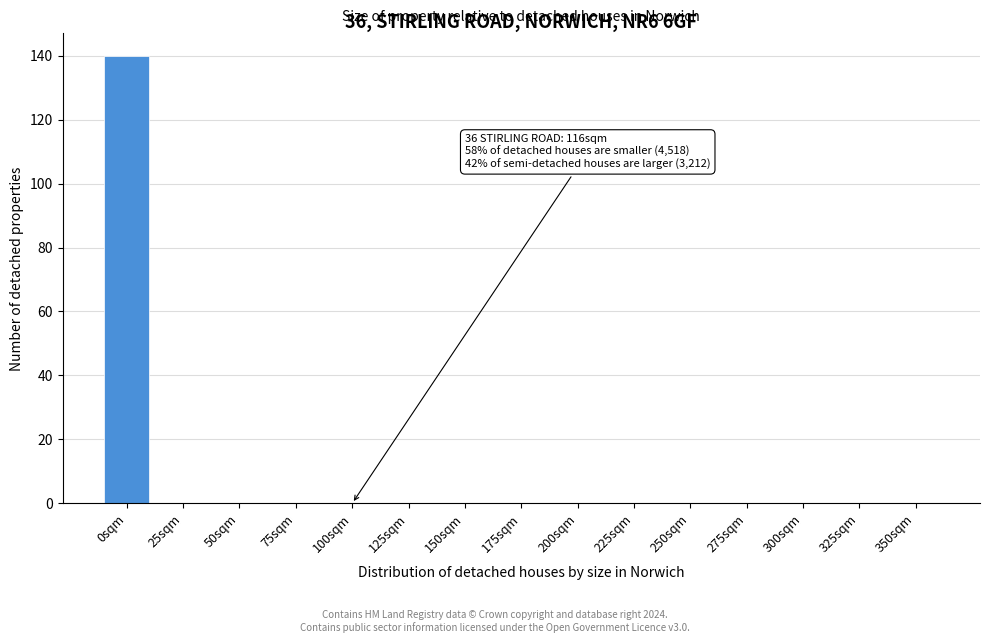

Reading left to right, extract all data points from this chart.

0sqm=140	25sqm=0	50sqm=0	75sqm=0	100sqm=0	125sqm=0	150sqm=0	175sqm=0	200sqm=0	225sqm=0	250sqm=0	275sqm=0	300sqm=0	325sqm=0	350sqm=0